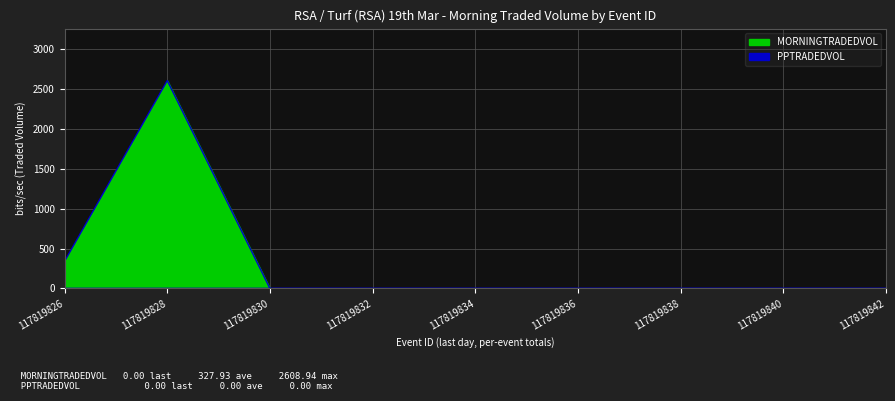

The chart shows a value of 0.0 at 117819830. True or false?

True